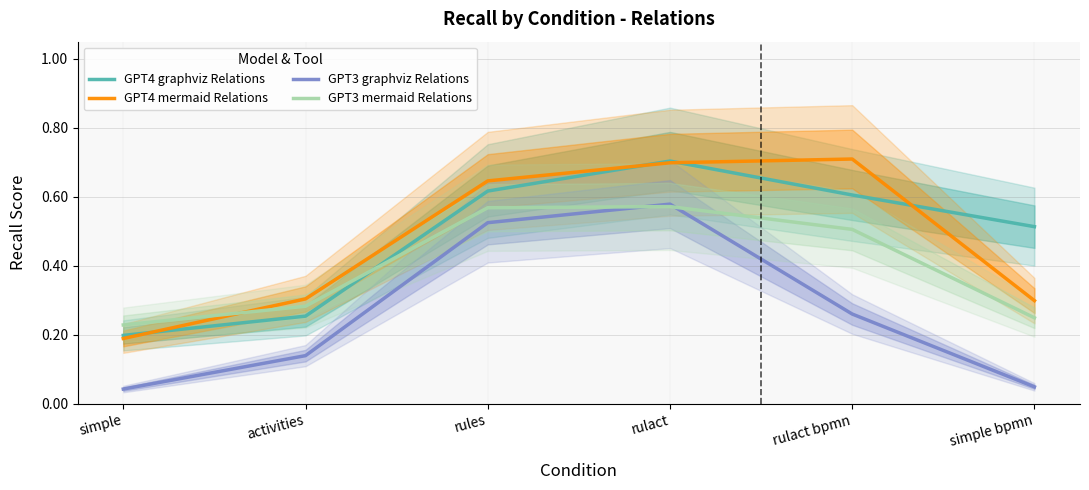

What is the value of the GPT4 mermaid Relations point at the 6th from the left?

0.3